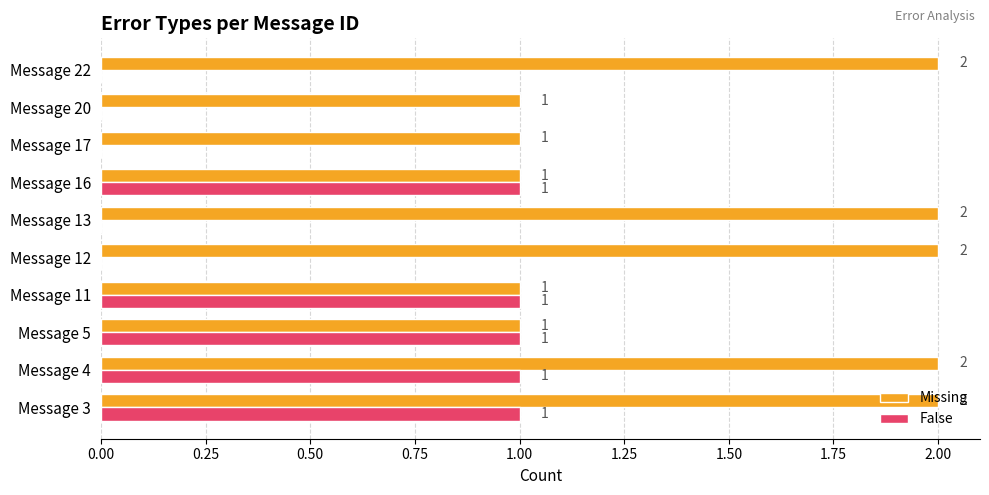

The Missing series shows 1 at Message 22. True or false?

False